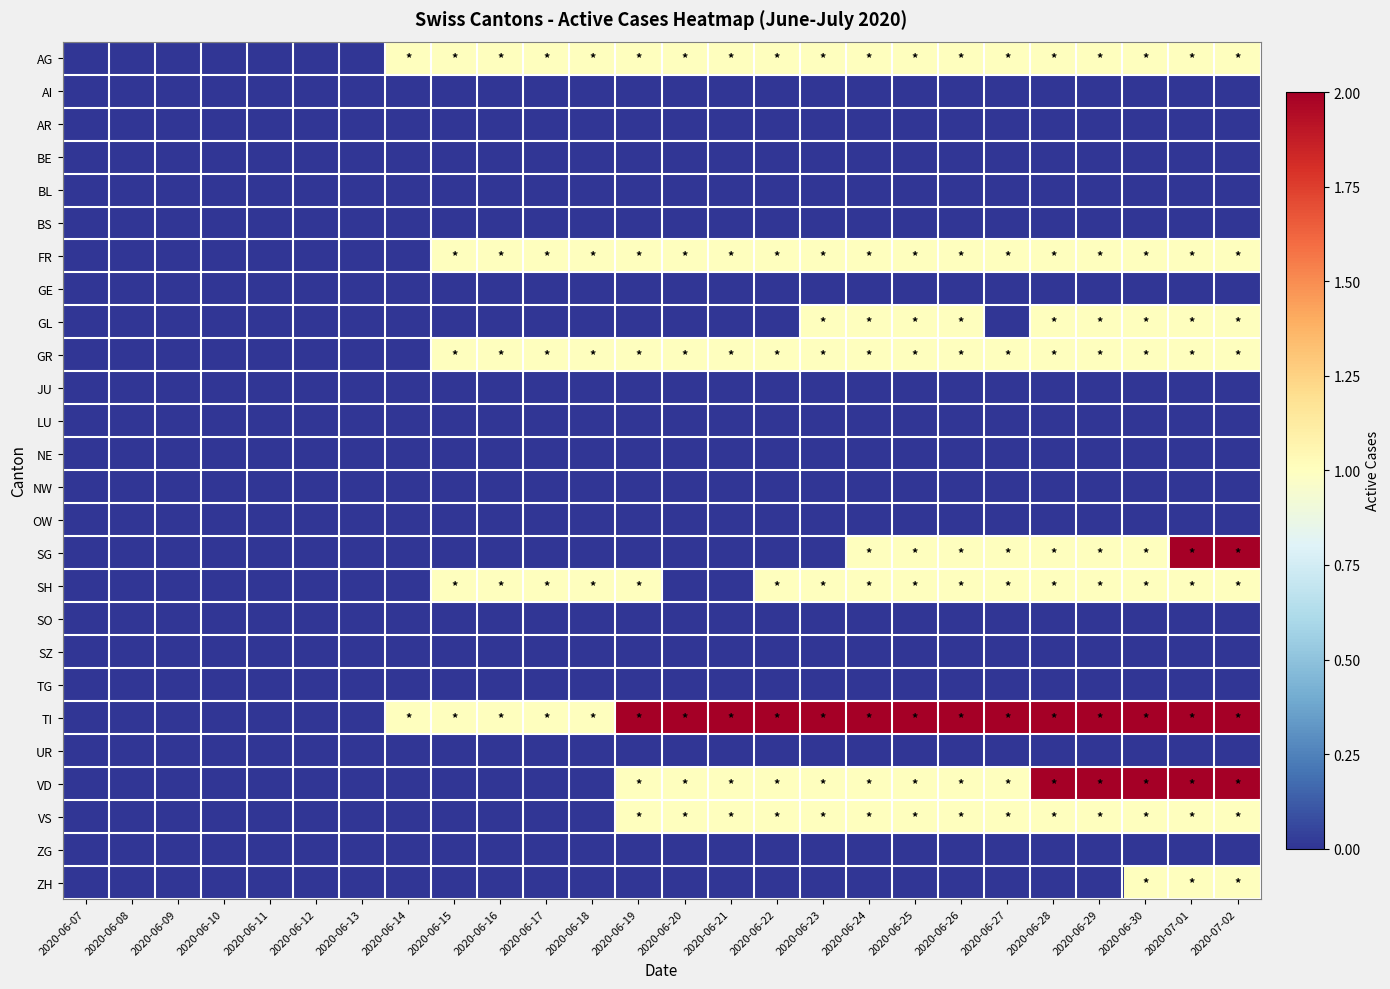

Between 2020-06-09 and 2020-06-14, which is larger?

2020-06-14